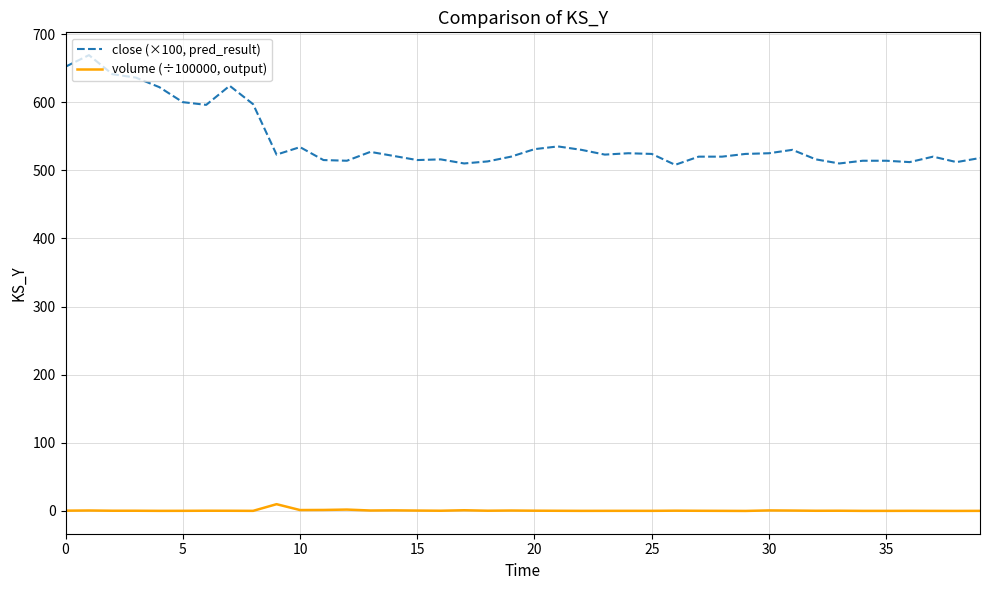

True or false: volume (÷100000, output) and close (×100, pred_result) cross at least once.

False